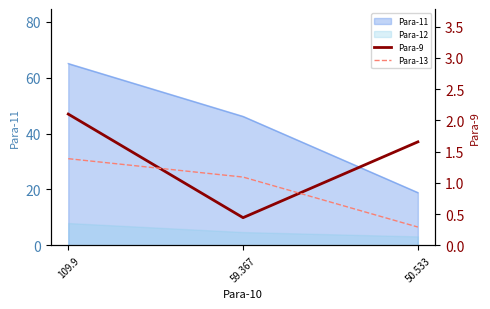

Rank the categories by Para-9 value from lowest to highest.

59.367, 50.533, 109.9